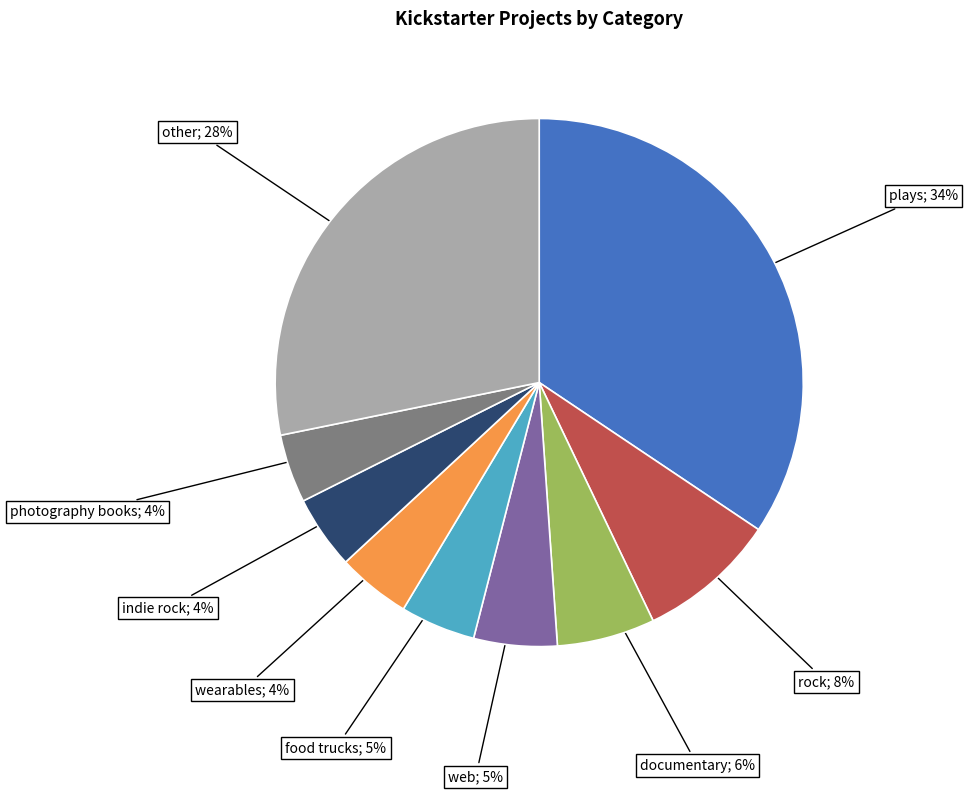

To the nearest percent, what is the difference between the largest and smallest slice percentages?

30%